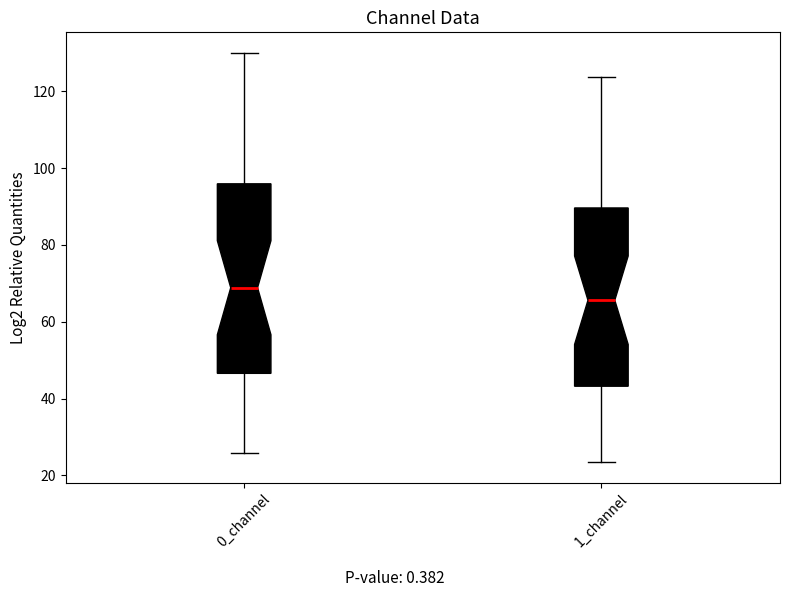

Reading left to right, transcribe this box plot: for each box, give where its median line is, the range the box spans, and where its two whiskers end, as read against the y-axis. The values are not printed on the chart, so give them approximately, as read against the axis.

0_channel: median 68, box 46 to 96, whiskers 26 to 130
1_channel: median 66, box 44 to 90, whiskers 24 to 124